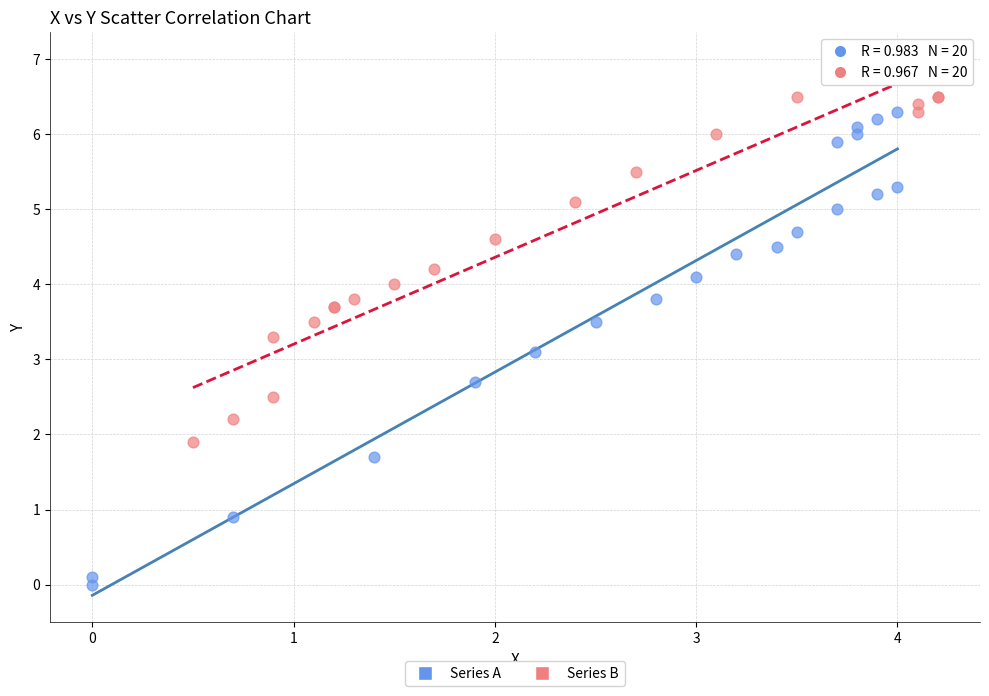

Which series has the widest spread of Y values?

Series A